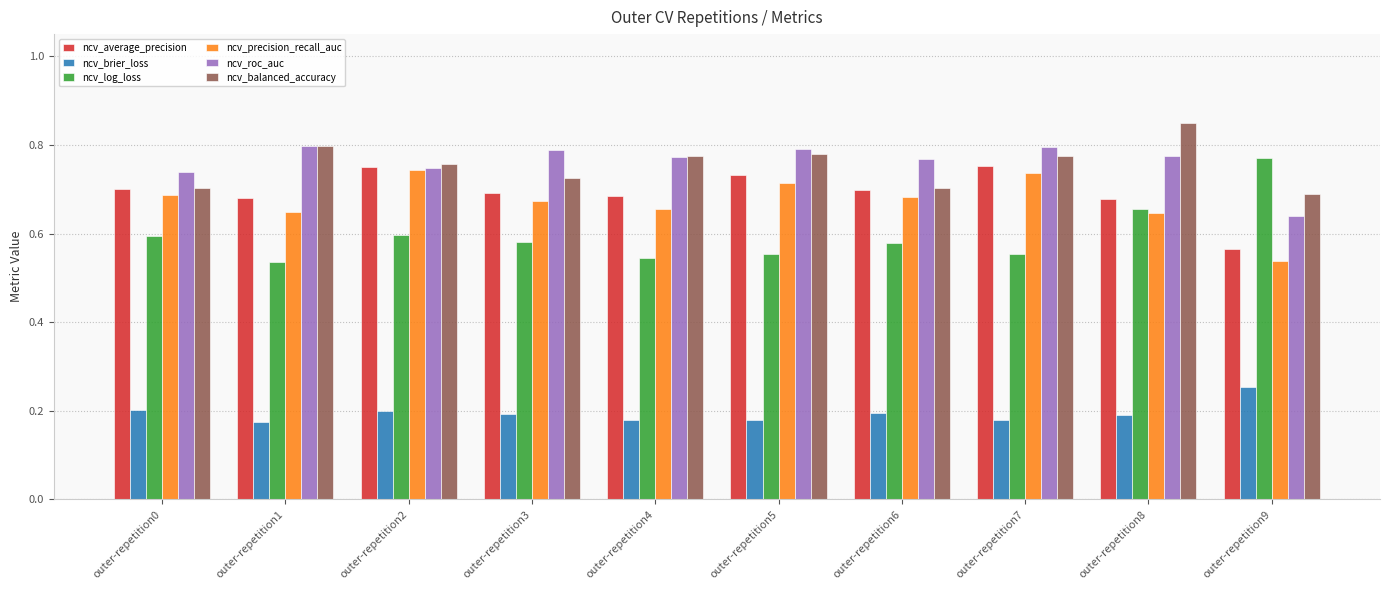

Between outer-repetition3 and outer-repetition8, which series saw the biggest shift?

ncv_balanced_accuracy